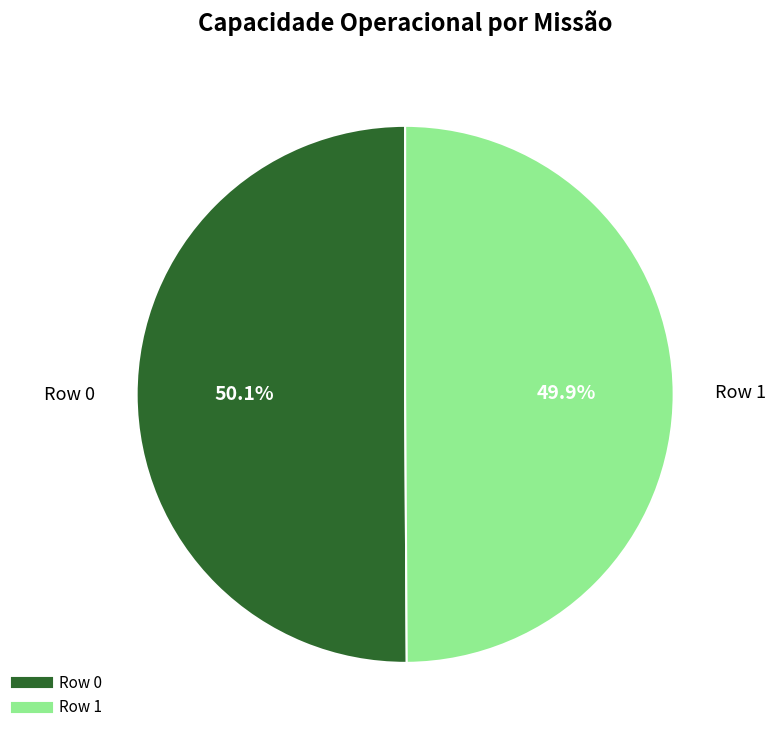

What is the ratio of the value at Row 1 to the value at Row 0?

1.0